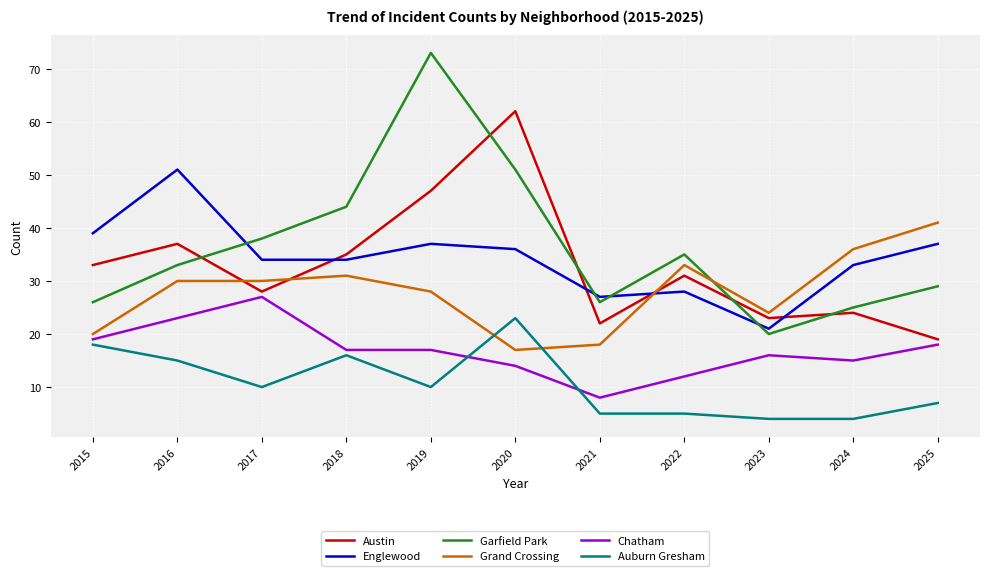

What value does the Grand Crossing series have at 2021?

18